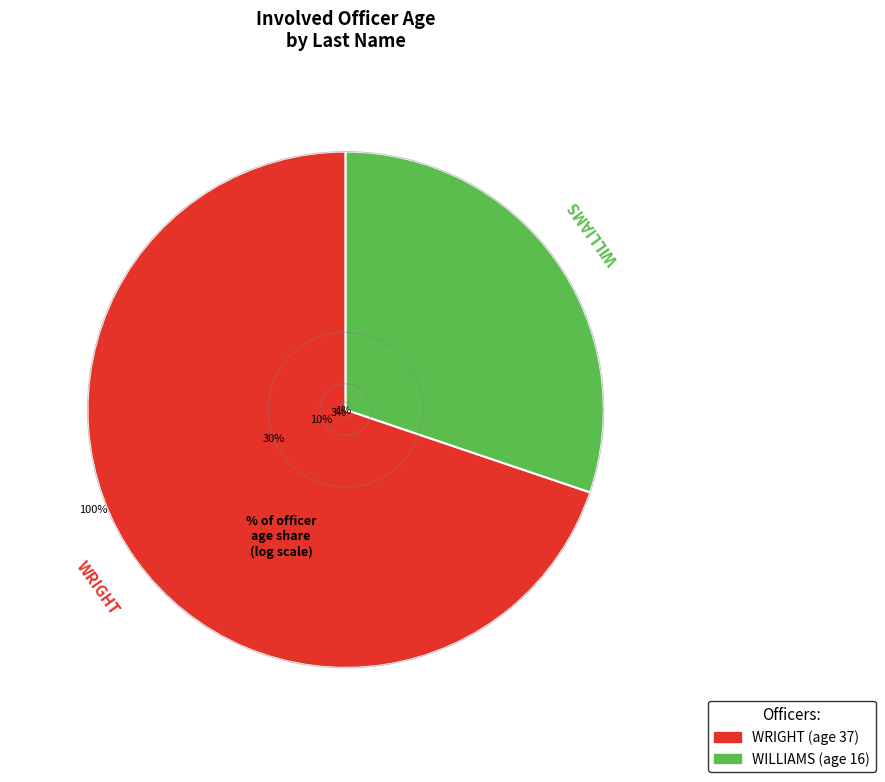

To the nearest percent, what percentage of the pie is WRIGHT?

70%